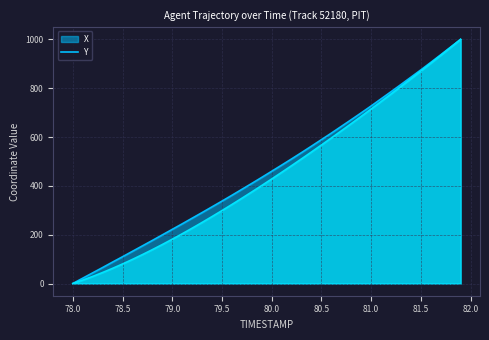

What is the label of the 18th point from the right?

80.2